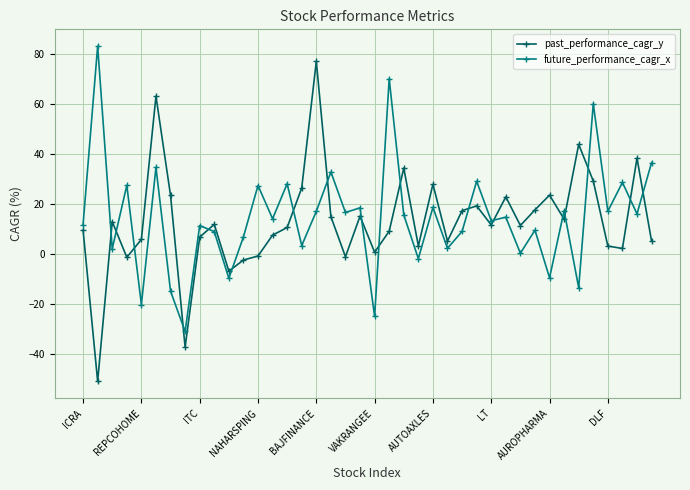

What is the value of the past_performance_cagr_y point at the 6th from the left?

63.3